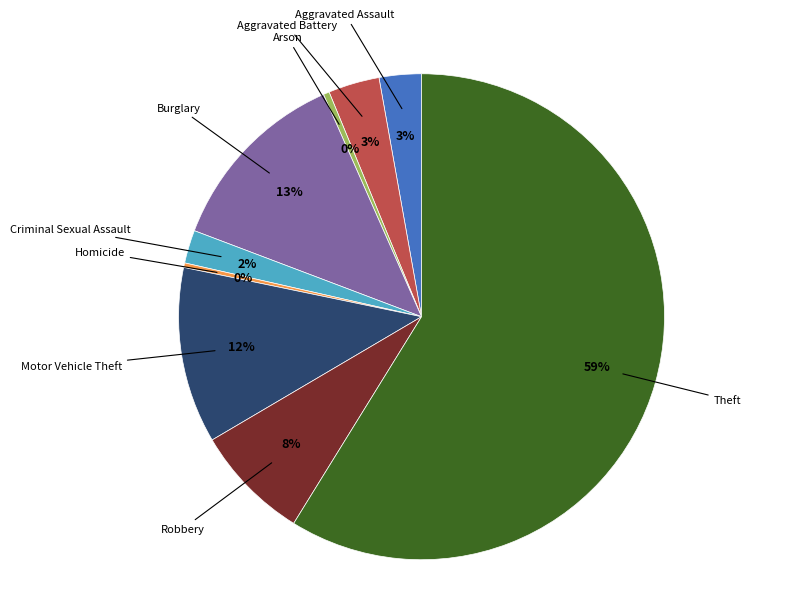

To the nearest percent, what is the average slice percentage?

11%